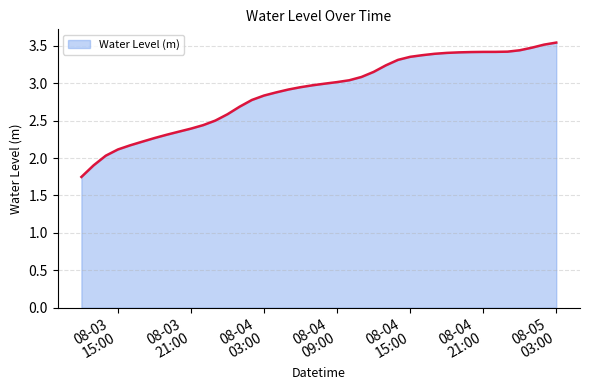

What is the difference between the maximum and minimum values?

1.8